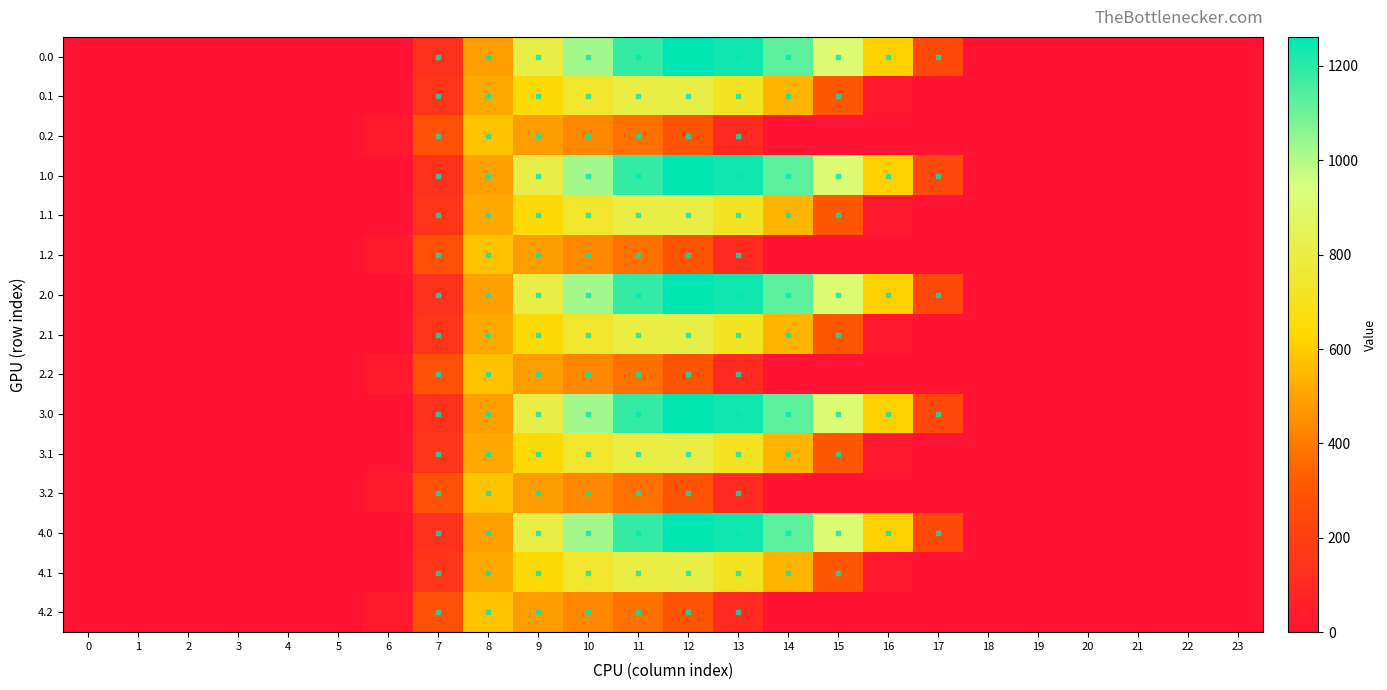

Reading left to right, extract all data points from this chart.

0.0: 0=0.0	1=0.0	2=0.0	3=0.0	4=0.0	5=0.0	6=0.0	7=134.3	8=489.3	9=804.0	10=1023.2	11=1185.2	12=1261.6	13=1237.4	14=1128.6	15=911.8	16=613.0	17=243.5	18=0.0	19=0.0	20=0.0	21=0.0	22=0.0	23=0.0
0.1: 0=0.0	1=0.0	2=0.0	3=0.0	4=0.0	5=0.0	6=0.0	7=153.2	8=514.8	9=646.9	10=742.1	11=800.2	12=806.9	13=715.3	14=544.1	15=301.4	16=26.8	17=0.0	18=0.0	19=0.0	20=0.0	21=0.0	22=0.0	23=0.0
0.2: 0=0.0	1=0.0	2=0.0	3=0.0	4=0.0	5=0.0	6=29.3	7=276.9	8=576.6	9=480.7	10=430.5	11=374.4	12=289.5	13=107.8	14=0.0	15=0.0	16=0.0	17=0.0	18=0.0	19=0.0	20=0.0	21=0.0	22=0.0	23=0.0
1.0: 0=0.0	1=0.0	2=0.0	3=0.0	4=0.0	5=0.0	6=0.0	7=134.3	8=489.3	9=804.0	10=1023.2	11=1185.2	12=1261.6	13=1237.4	14=1128.6	15=911.8	16=613.0	17=243.5	18=0.0	19=0.0	20=0.0	21=0.0	22=0.0	23=0.0
1.1: 0=0.0	1=0.0	2=0.0	3=0.0	4=0.0	5=0.0	6=0.0	7=153.2	8=514.8	9=646.9	10=742.1	11=800.2	12=806.9	13=715.3	14=544.1	15=301.4	16=26.8	17=0.0	18=0.0	19=0.0	20=0.0	21=0.0	22=0.0	23=0.0
1.2: 0=0.0	1=0.0	2=0.0	3=0.0	4=0.0	5=0.0	6=29.3	7=276.9	8=576.6	9=480.7	10=430.5	11=374.4	12=289.5	13=107.8	14=0.0	15=0.0	16=0.0	17=0.0	18=0.0	19=0.0	20=0.0	21=0.0	22=0.0	23=0.0
2.0: 0=0.0	1=0.0	2=0.0	3=0.0	4=0.0	5=0.0	6=0.0	7=134.3	8=489.3	9=804.0	10=1023.2	11=1185.2	12=1261.6	13=1237.4	14=1128.6	15=911.8	16=613.0	17=243.5	18=0.0	19=0.0	20=0.0	21=0.0	22=0.0	23=0.0
2.1: 0=0.0	1=0.0	2=0.0	3=0.0	4=0.0	5=0.0	6=0.0	7=153.2	8=514.8	9=646.9	10=742.1	11=800.2	12=806.9	13=715.3	14=544.1	15=301.4	16=26.8	17=0.0	18=0.0	19=0.0	20=0.0	21=0.0	22=0.0	23=0.0
2.2: 0=0.0	1=0.0	2=0.0	3=0.0	4=0.0	5=0.0	6=29.3	7=276.9	8=576.6	9=480.7	10=430.5	11=374.4	12=289.5	13=107.8	14=0.0	15=0.0	16=0.0	17=0.0	18=0.0	19=0.0	20=0.0	21=0.0	22=0.0	23=0.0
3.0: 0=0.0	1=0.0	2=0.0	3=0.0	4=0.0	5=0.0	6=0.0	7=134.3	8=489.3	9=804.0	10=1023.2	11=1185.2	12=1261.6	13=1237.4	14=1128.6	15=911.8	16=613.0	17=243.5	18=0.0	19=0.0	20=0.0	21=0.0	22=0.0	23=0.0
3.1: 0=0.0	1=0.0	2=0.0	3=0.0	4=0.0	5=0.0	6=0.0	7=153.2	8=514.8	9=646.9	10=742.1	11=800.2	12=806.9	13=715.3	14=544.1	15=301.4	16=26.8	17=0.0	18=0.0	19=0.0	20=0.0	21=0.0	22=0.0	23=0.0
3.2: 0=0.0	1=0.0	2=0.0	3=0.0	4=0.0	5=0.0	6=29.3	7=276.9	8=576.6	9=480.7	10=430.5	11=374.4	12=289.5	13=107.8	14=0.0	15=0.0	16=0.0	17=0.0	18=0.0	19=0.0	20=0.0	21=0.0	22=0.0	23=0.0
4.0: 0=0.0	1=0.0	2=0.0	3=0.0	4=0.0	5=0.0	6=0.0	7=134.3	8=489.3	9=804.0	10=1023.2	11=1185.2	12=1261.6	13=1237.4	14=1128.6	15=911.8	16=613.0	17=243.5	18=0.0	19=0.0	20=0.0	21=0.0	22=0.0	23=0.0
4.1: 0=0.0	1=0.0	2=0.0	3=0.0	4=0.0	5=0.0	6=0.0	7=153.2	8=514.8	9=646.9	10=742.1	11=800.2	12=806.9	13=715.3	14=544.1	15=301.4	16=26.8	17=0.0	18=0.0	19=0.0	20=0.0	21=0.0	22=0.0	23=0.0
4.2: 0=0.0	1=0.0	2=0.0	3=0.0	4=0.0	5=0.0	6=29.3	7=276.9	8=576.6	9=480.7	10=430.5	11=374.4	12=289.5	13=107.8	14=0.0	15=0.0	16=0.0	17=0.0	18=0.0	19=0.0	20=0.0	21=0.0	22=0.0	23=0.0